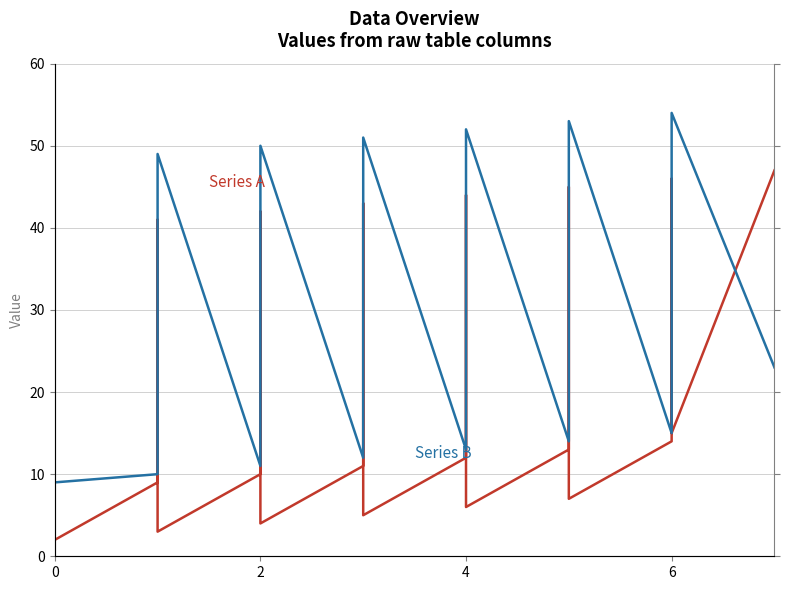

What are all the series names shown in the legend?

Series A, Series B